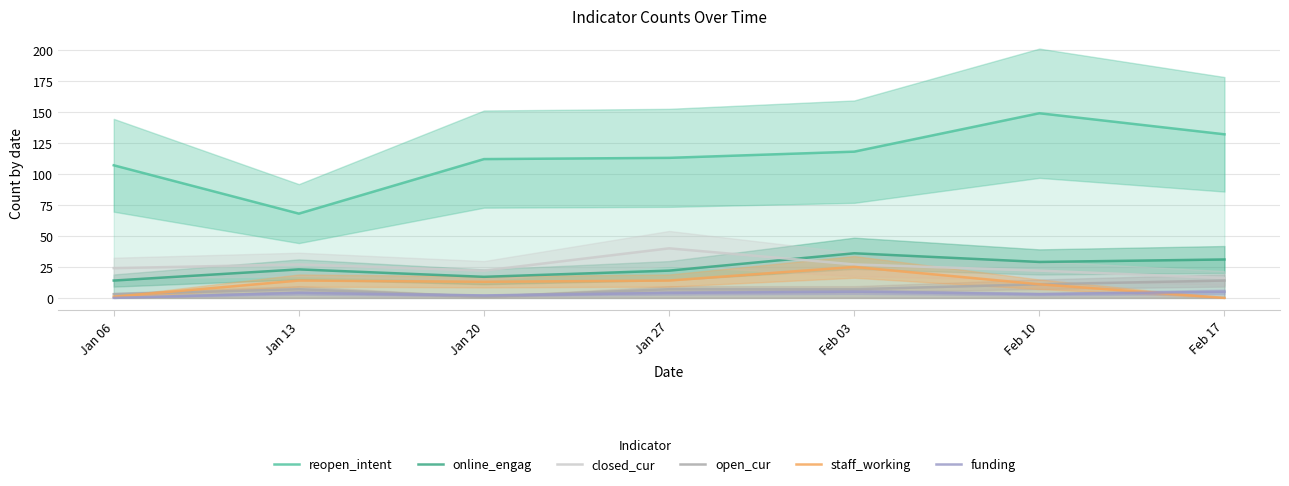

Reading left to right, what are all the values shown in this chart?

reopen_intent: Jan 06=107	Jan 13=68	Jan 20=112	Jan 27=113	Feb 03=118	Feb 10=149	Feb 17=132
online_engag: Jan 06=14	Jan 13=23	Jan 20=17	Jan 27=22	Feb 03=36	Feb 10=29	Feb 17=31
closed_cur: Jan 06=24	Jan 13=27	Jan 20=22	Jan 27=40	Feb 03=27	Feb 10=22	Feb 17=16
open_cur: Jan 06=3	Jan 13=7	Jan 20=1	Jan 27=7	Feb 03=7	Feb 10=11	Feb 17=14
staff_working: Jan 06=1	Jan 13=14	Jan 20=13	Jan 27=14	Feb 03=25	Feb 10=11	Feb 17=0
funding: Jan 06=0	Jan 13=4	Jan 20=2	Jan 27=4	Feb 03=5	Feb 10=3	Feb 17=5